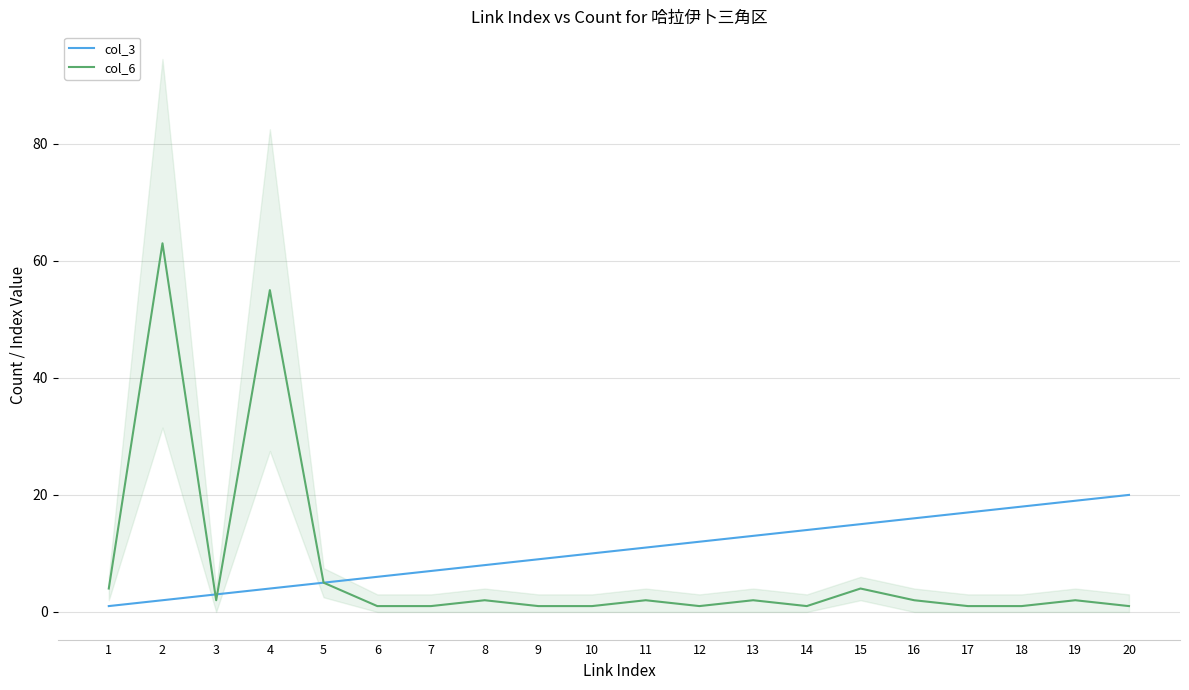

At how many categories does at least one series exceed 8?

14